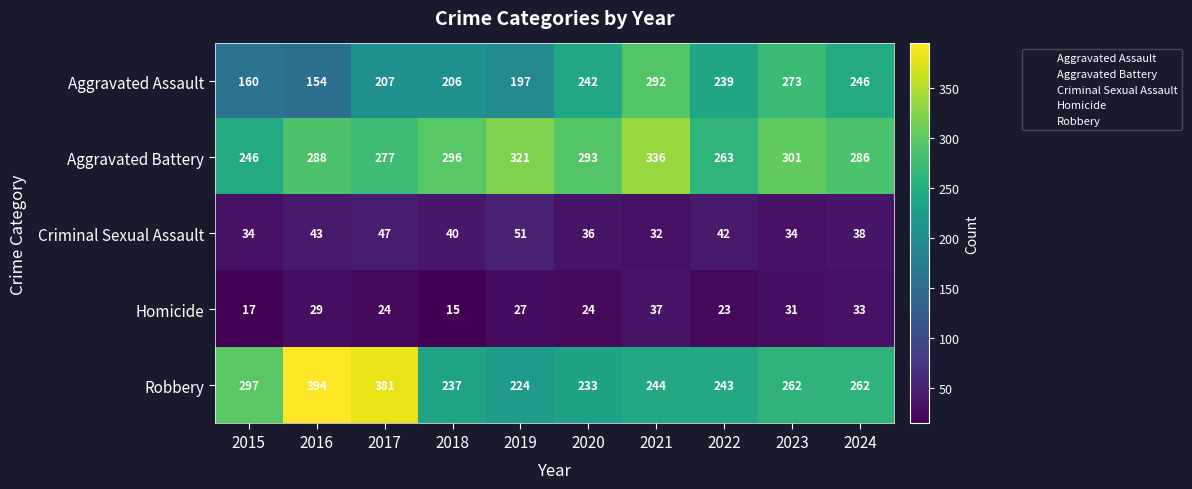

True or false: Homicide has a value of 33 at 2024.

True